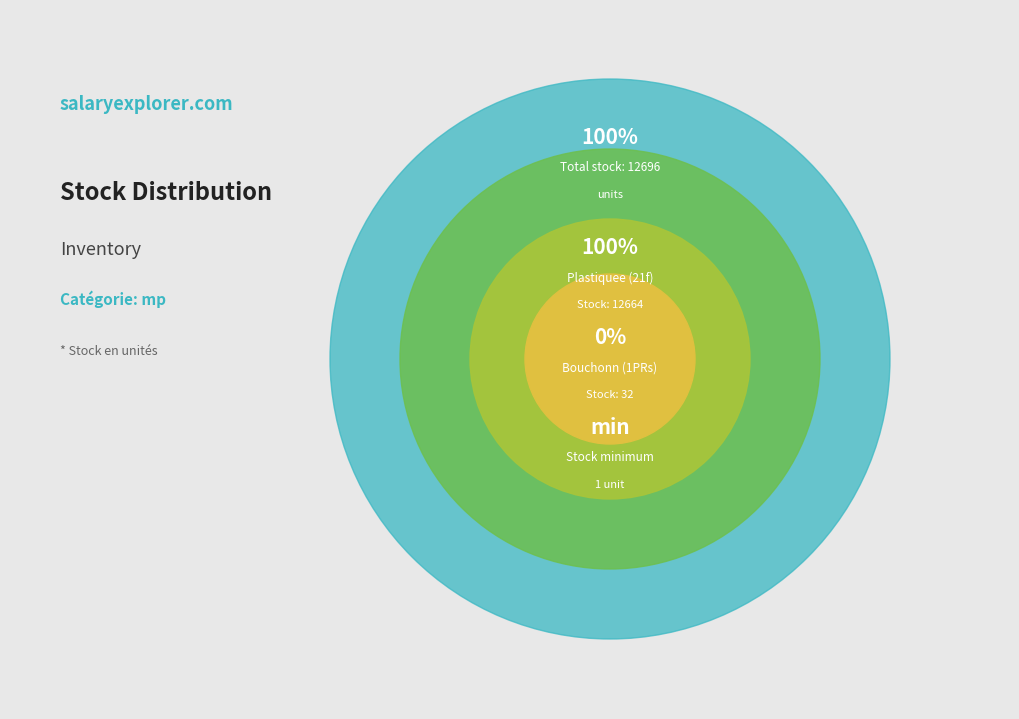

To the nearest percent, what percentage of the pie is 21f?

100%